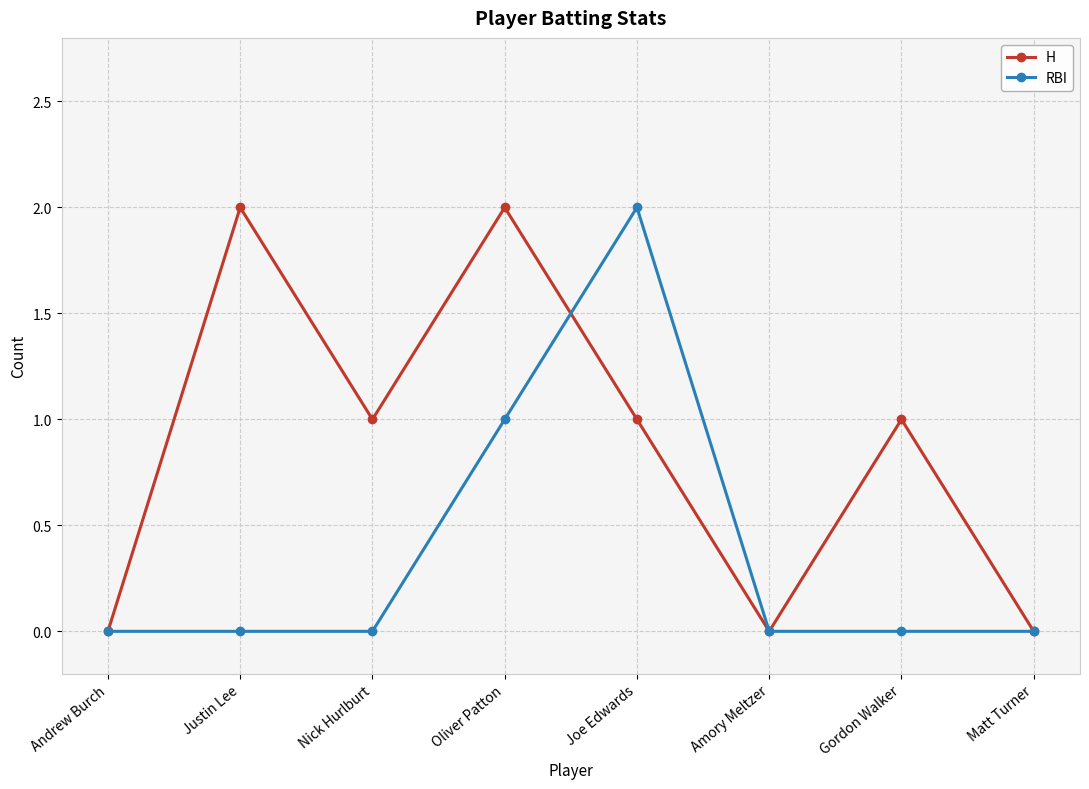

Which category has the highest value in the RBI series?

Joe Edwards